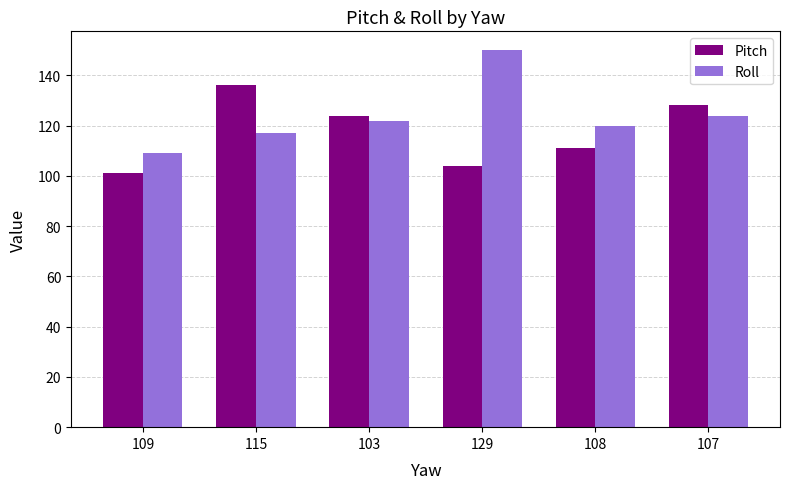

Reading right to left, extract all data points from this chart.

Pitch: 107=128	108=111	129=104	103=124	115=136	109=101
Roll: 107=124	108=120	129=150	103=122	115=117	109=109